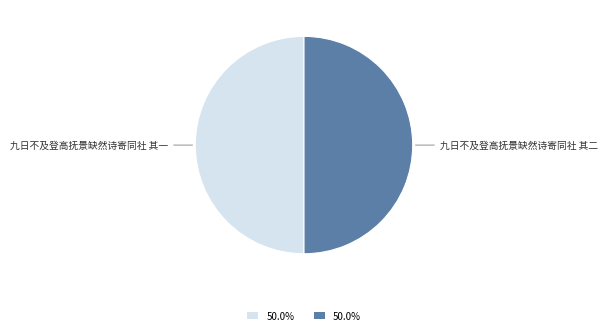

Is the sum of 九日不及登高抚景缺然诗寄同社 其一 and 九日不及登高抚景缺然诗寄同社 其二 greater than half?

Yes